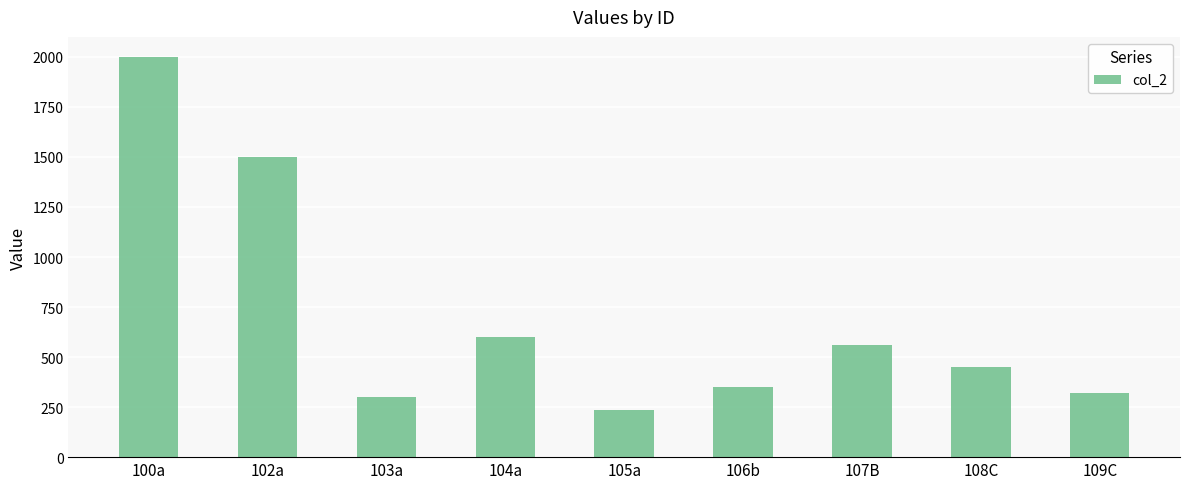

List the labels in order of value, largest first.

100a, 102a, 104a, 107B, 108C, 106b, 109C, 103a, 105a